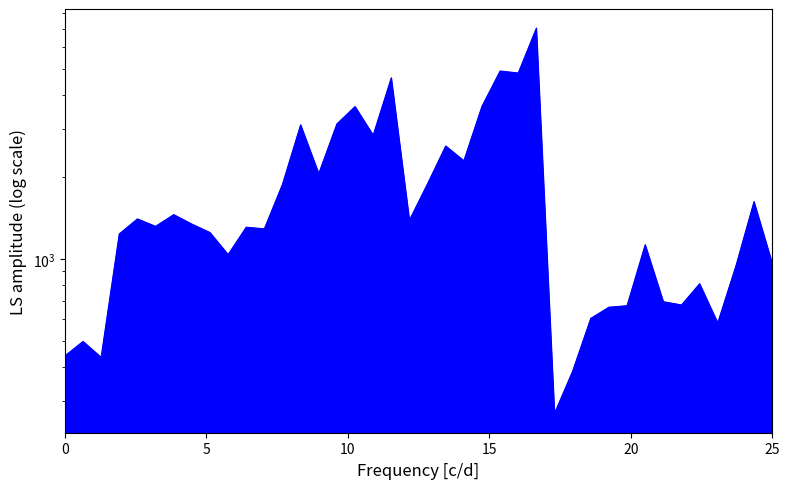

What is the value of the 24th point from the left?

3630.4